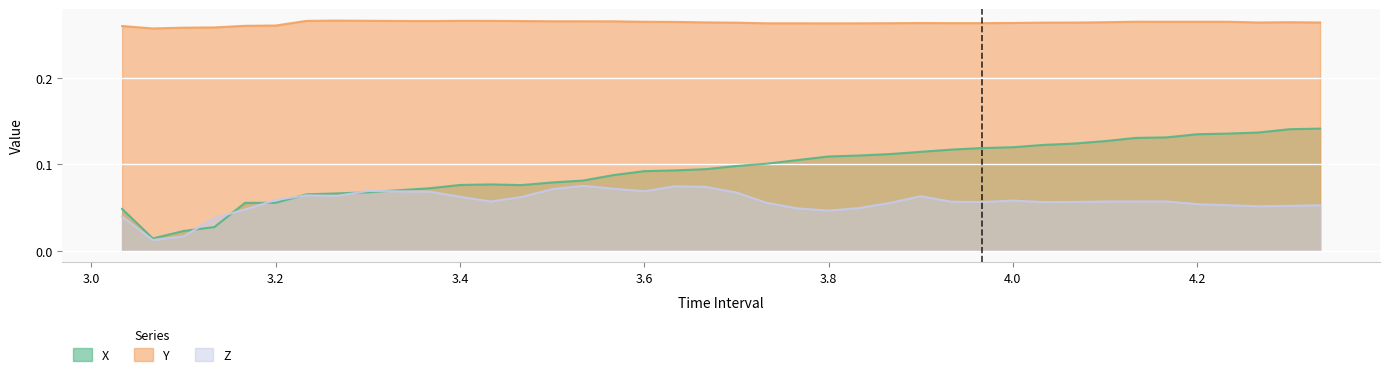

Where do Z and X first cross each other?

3.099999999999999 and 3.133333333333332